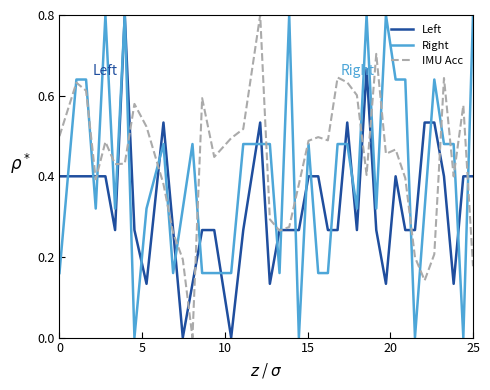

What is the maximum value shown in the chart?

0.8